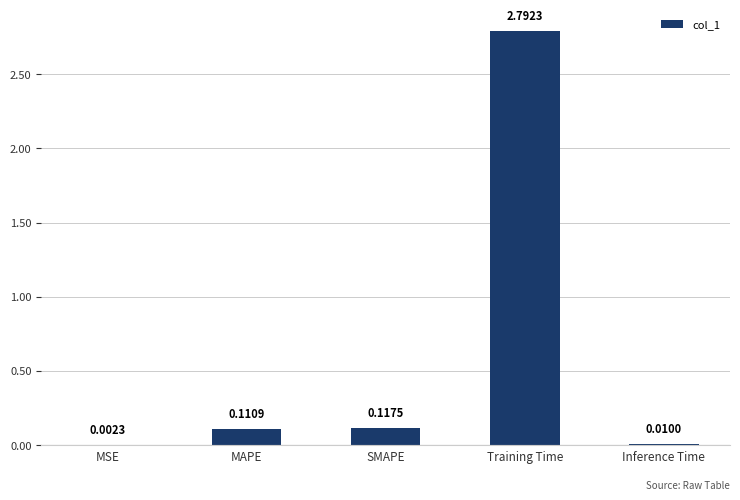

Where is the data nearest to the value 1?

SMAPE